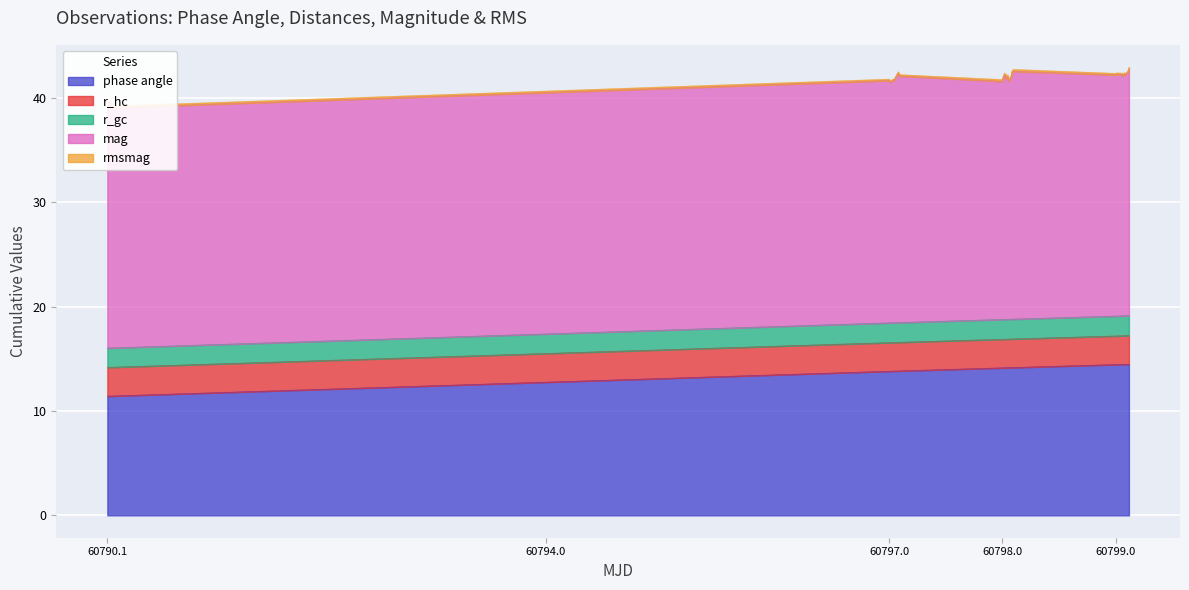

True or false: r_hc and r_gc cross at least once.

False